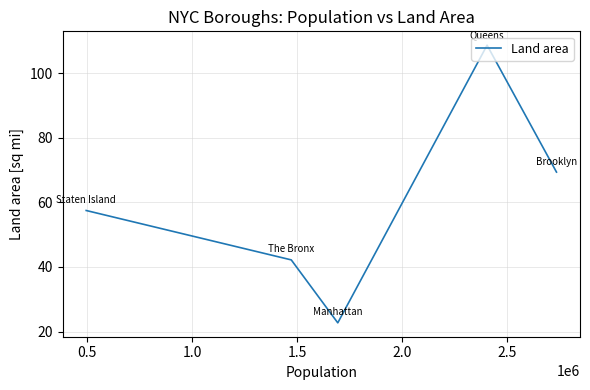

What is the average value?

60.1